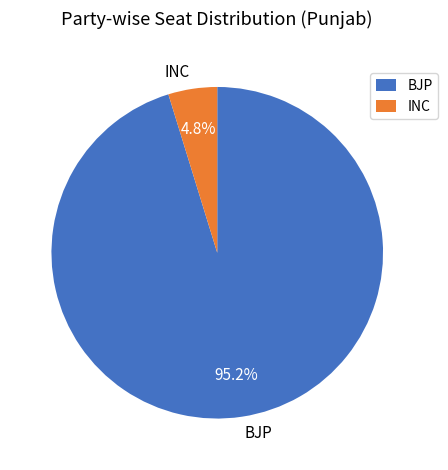

Is the sum of BJP and INC greater than half?

Yes